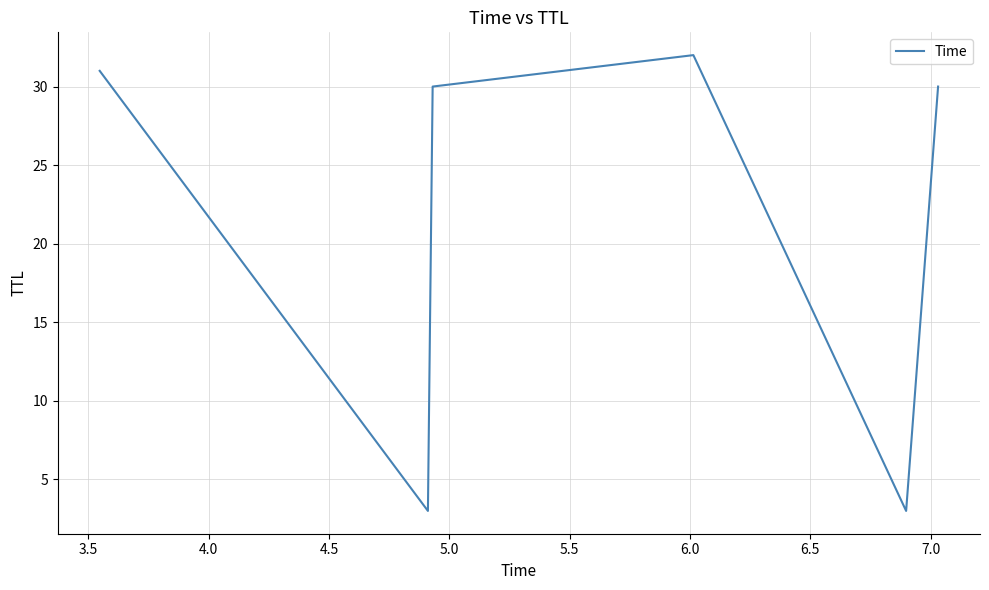

Count the number of categories in the chart.

6